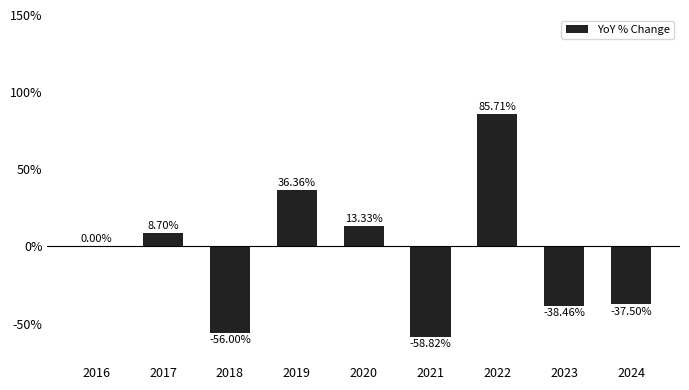

What is the change in value from 2021 to 2023?

+20.4